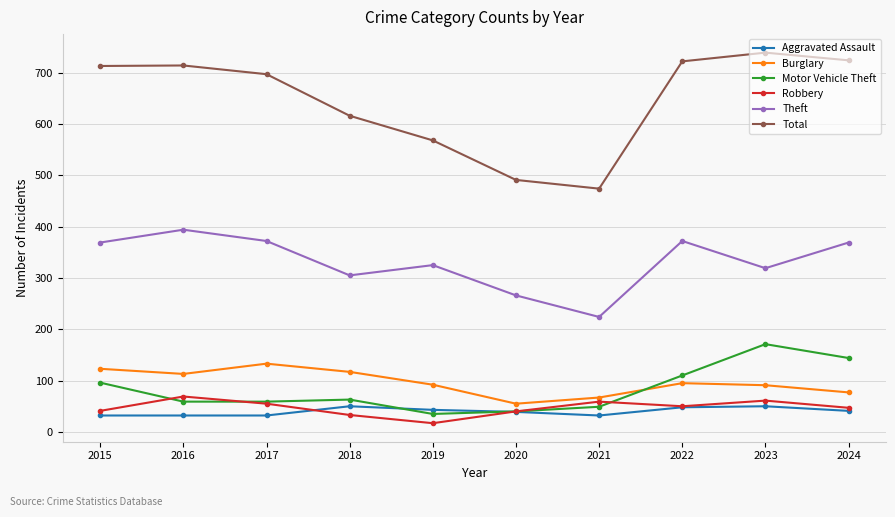

True or false: Burglary and Robbery intersect in this chart.

False